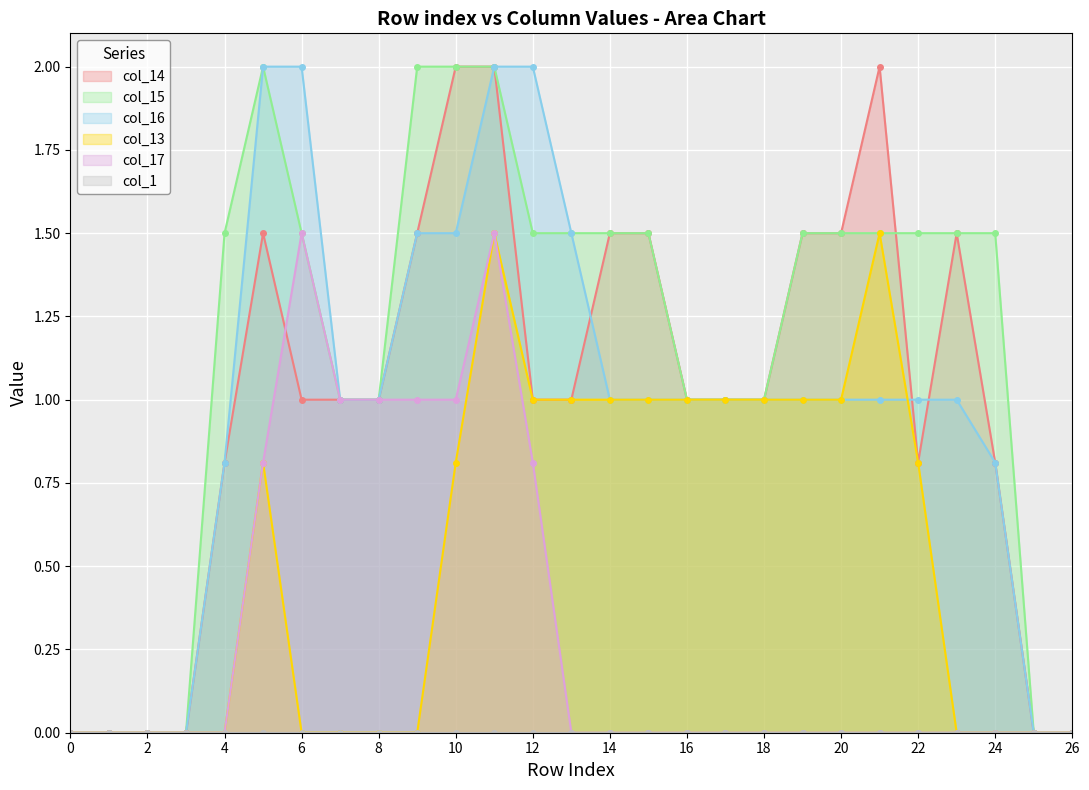

What is the maximum value for col_14?

2.0